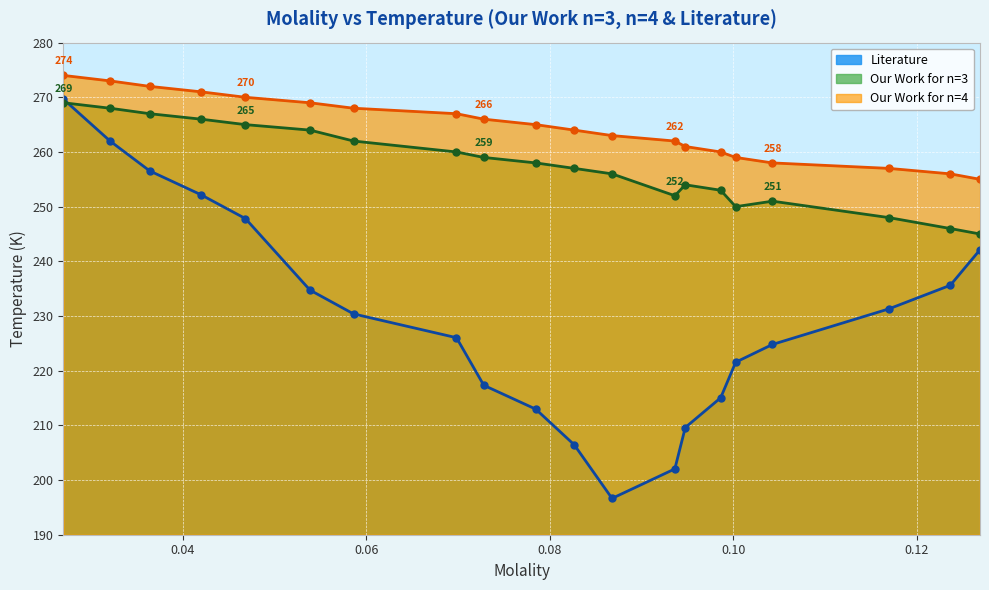

Rank the series by their average value, from lowest to highest.

Literature, Our Work for n=3, Our Work for n=4